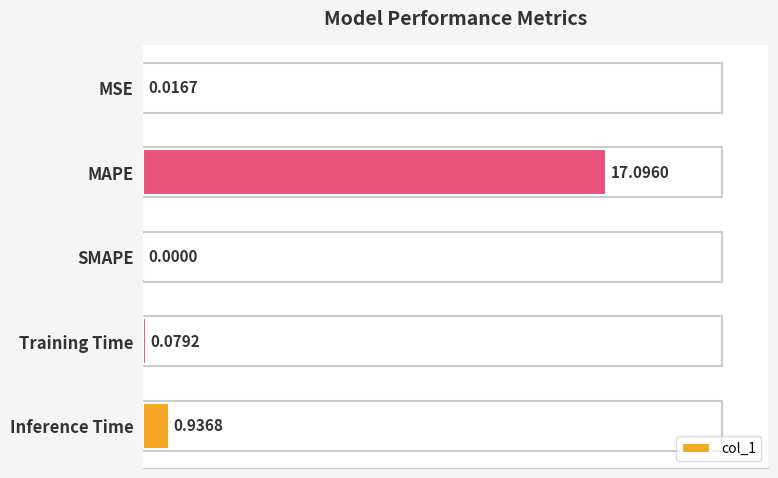

What is the change in value from MAPE to Inference Time?

-16.2